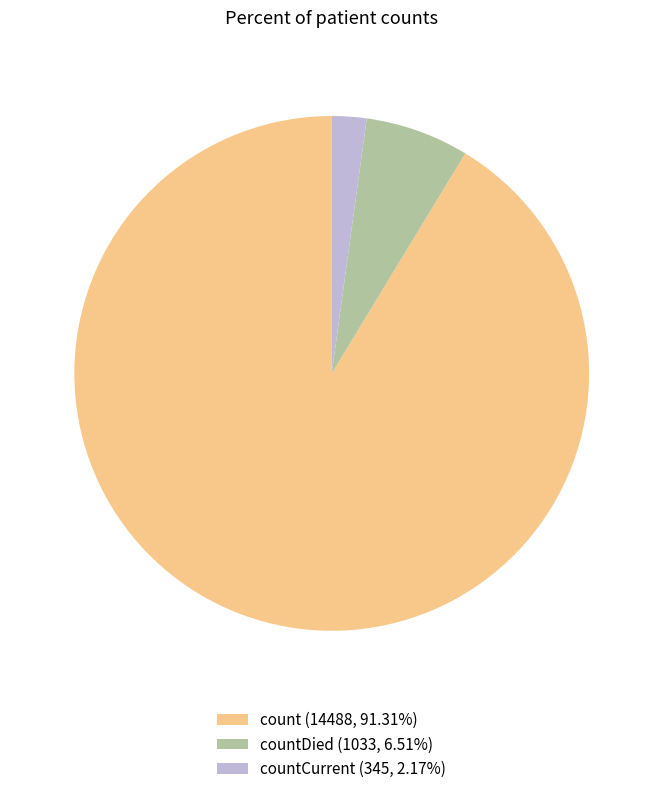

Approximately how many times larger is the value at count (14488, 91.31%) compared to countDied (1033, 6.51%)?

14.0